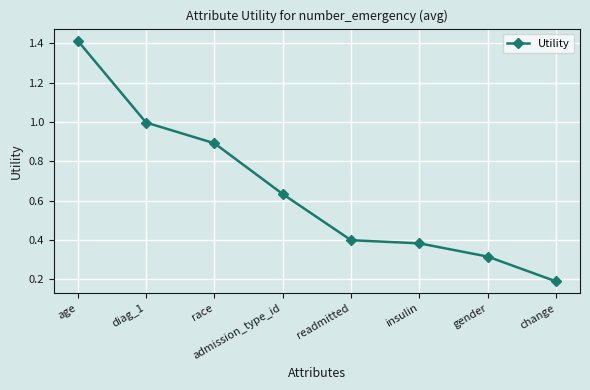

The chart shows a value of 1.5 at diag_1. True or false?

False